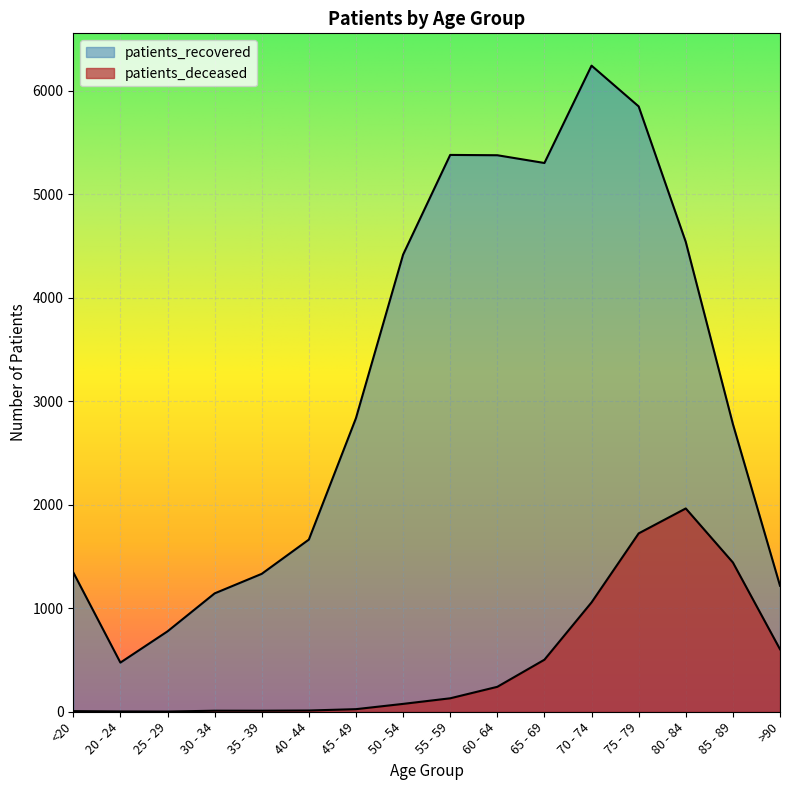

How many interior local valleys does the patients_recovered series have?

2